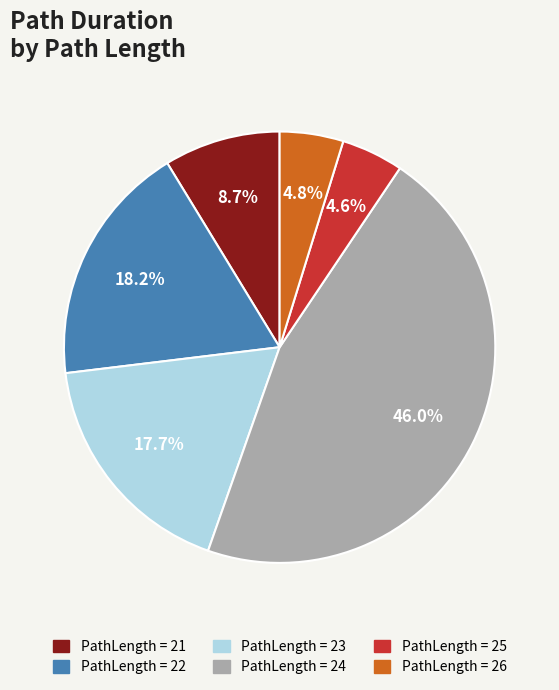

Does any single category account for the majority?

No